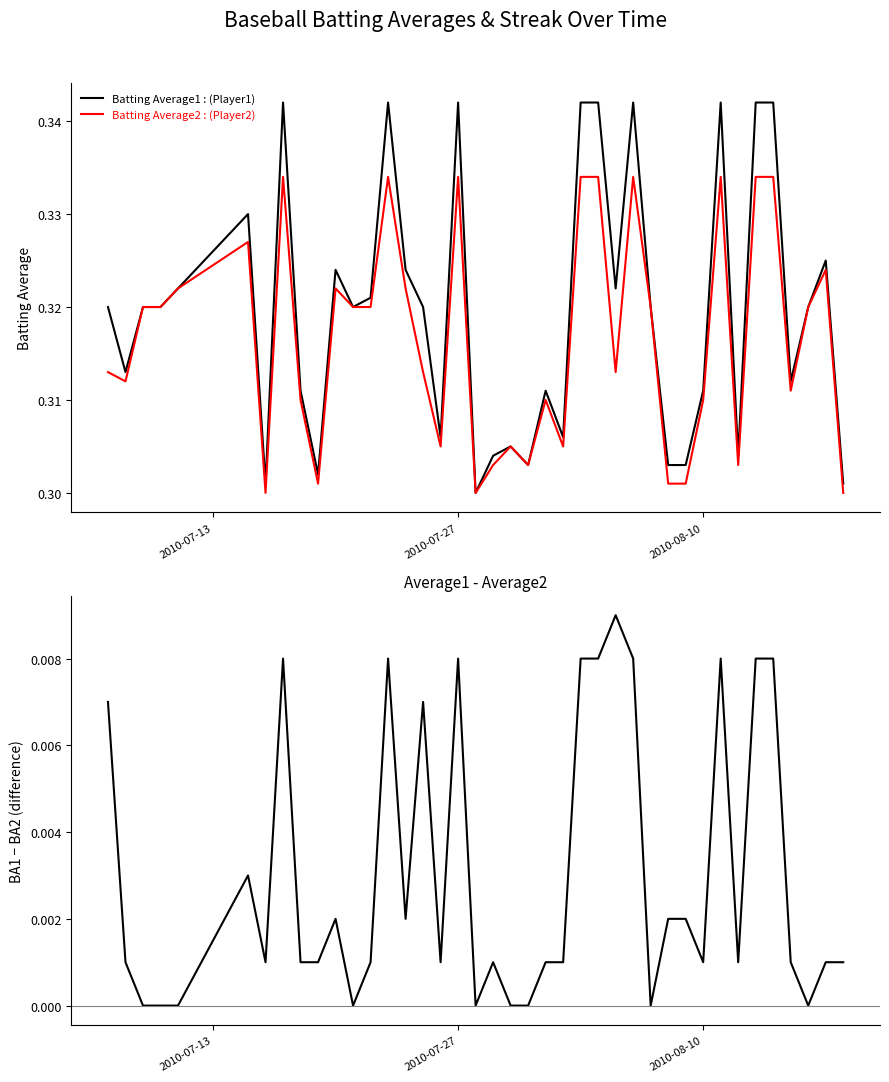

What is the greatest value displayed?

0.3